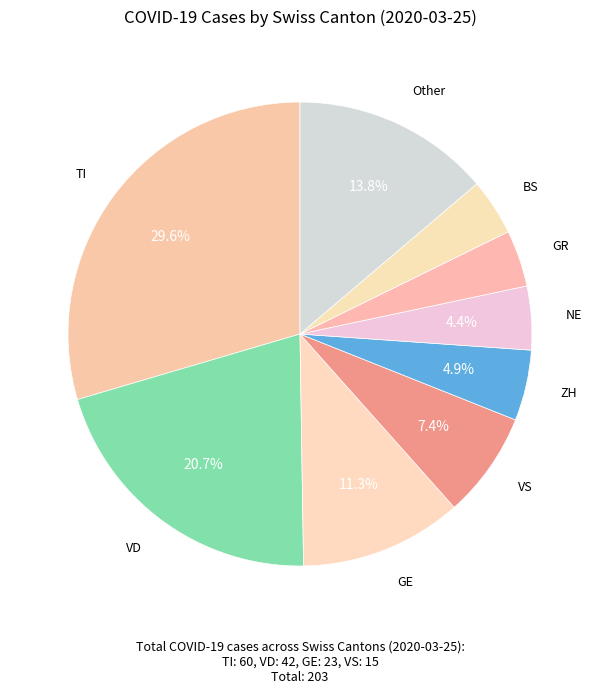

Count the number of slices in the pie.

9